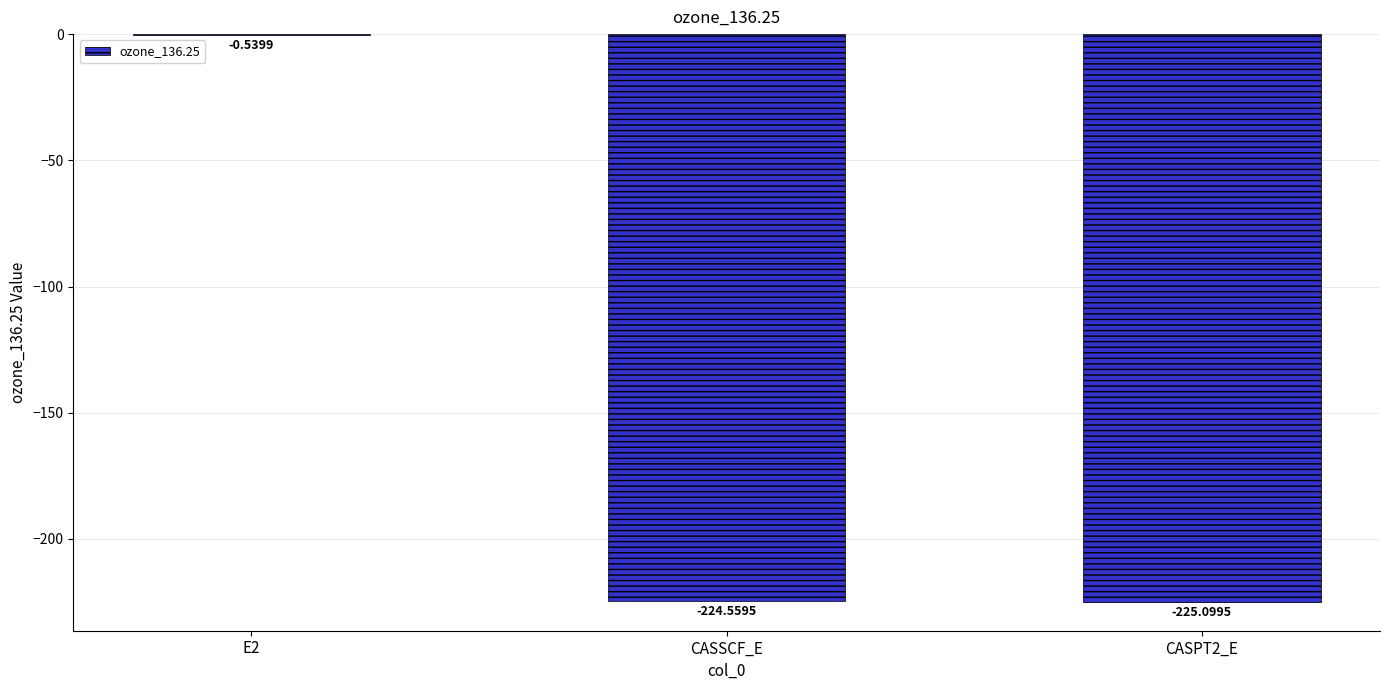

What is the sum of all values?

-450.2